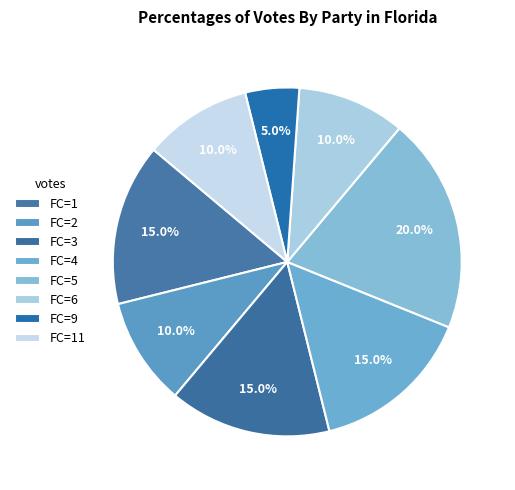

How many segments does this pie chart have?

8